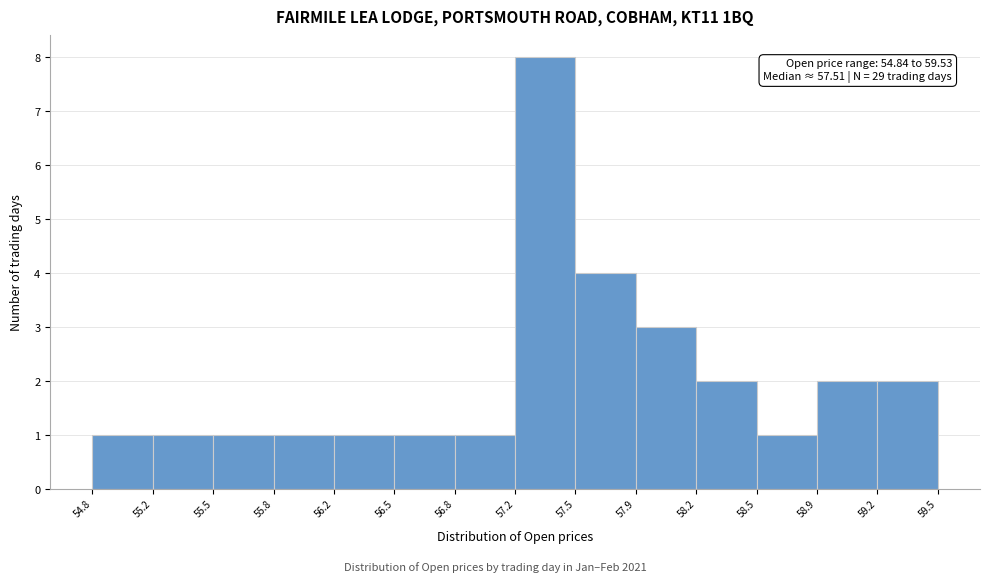

Over which range of the x-axis is the bar tallest?

57.2 to 57.5